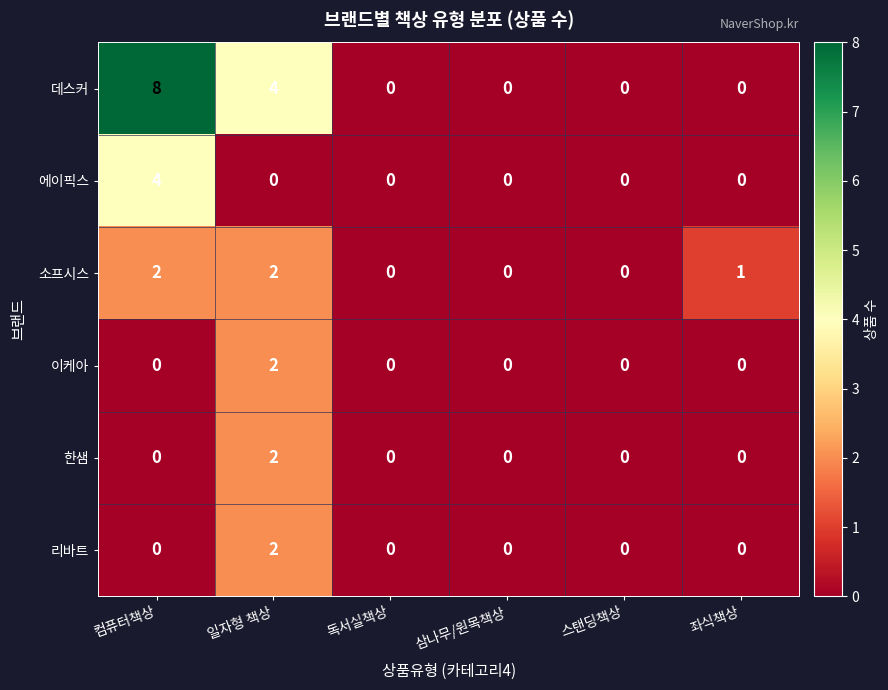

What is the sum of the 데스커 values at 스탠딩책상 and 일자형 책상?

4